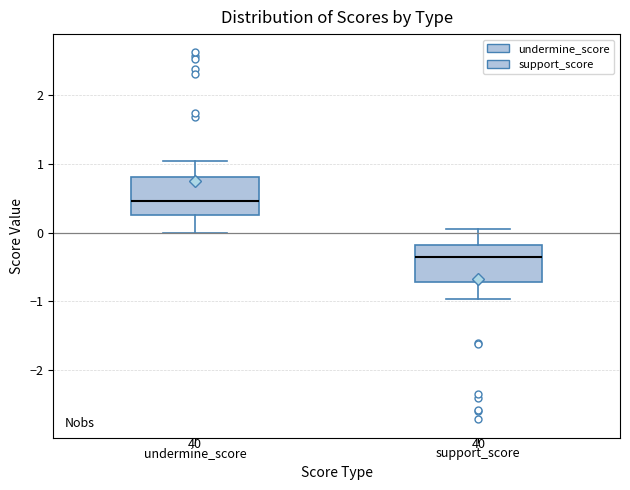

Where does the median line of the box for support_score sit on the y-axis? The values are not printed on the chart, so give them approximately, as read against the axis.

-0.4